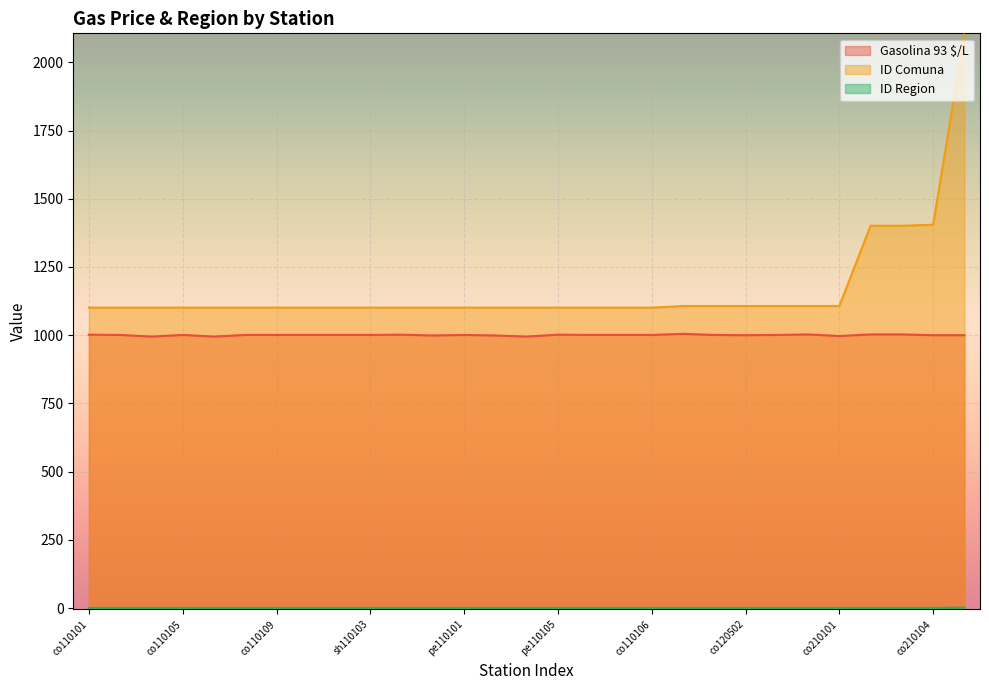

Reading left to right, list all the values displayed in this chart.

Gasolina 93 $/L: 1002	1001	995	1001	995	1001	1001	1001	1001	1001	1002	999	1001	999	995	1002	1001	1001	1001	1005	1001	1000	1001	1003	997	1003	1003	1000	1000
ID Comuna: 1101	1101	1101	1101	1101	1101	1101	1101	1101	1101	1101	1101	1101	1101	1101	1101	1101	1101	1101	1107	1107	1107	1107	1107	1107	1401	1401	1405	2101
ID Region: 1	1	1	1	1	1	1	1	1	1	1	1	1	1	1	1	1	1	1	1	1	1	1	1	1	1	1	1	2